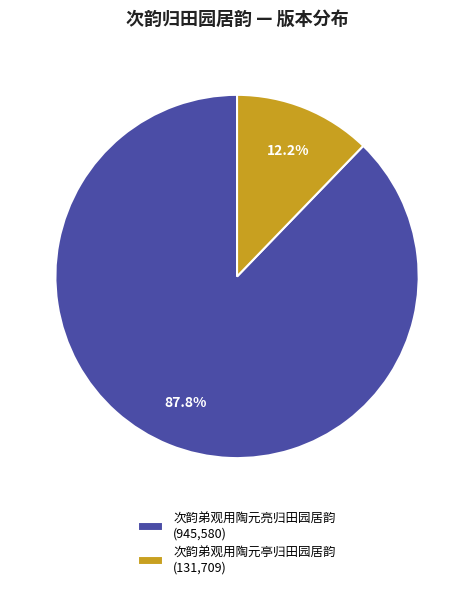

The 次韵弟观用陶元亭归田园居韵 slice represents 12% of the pie. True or false?

True